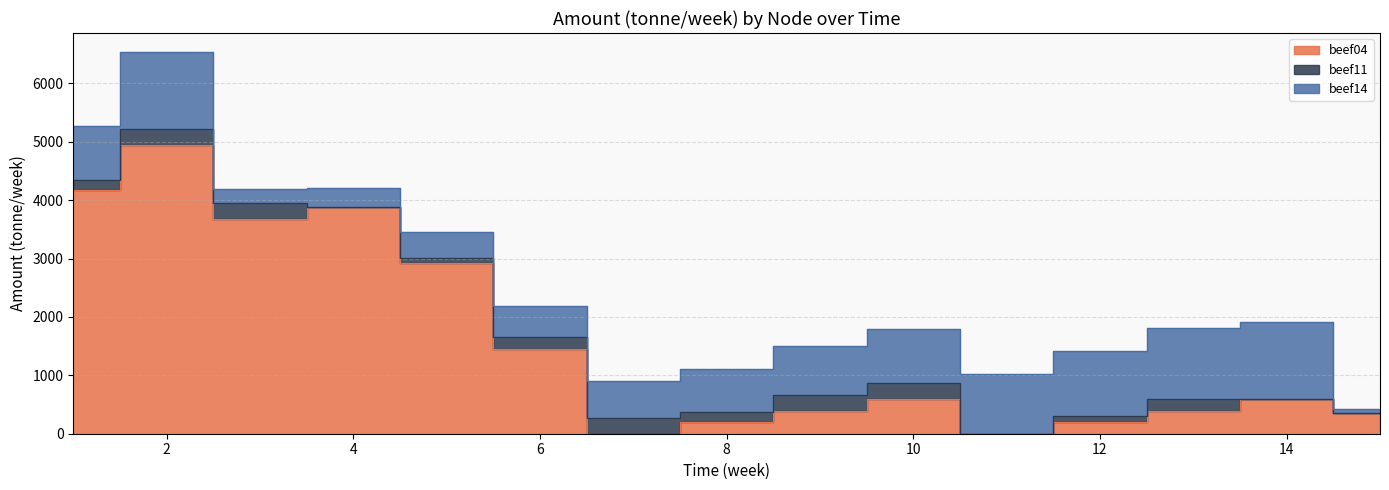

True or false: beef14 has more than 2 interior local peaks.

False